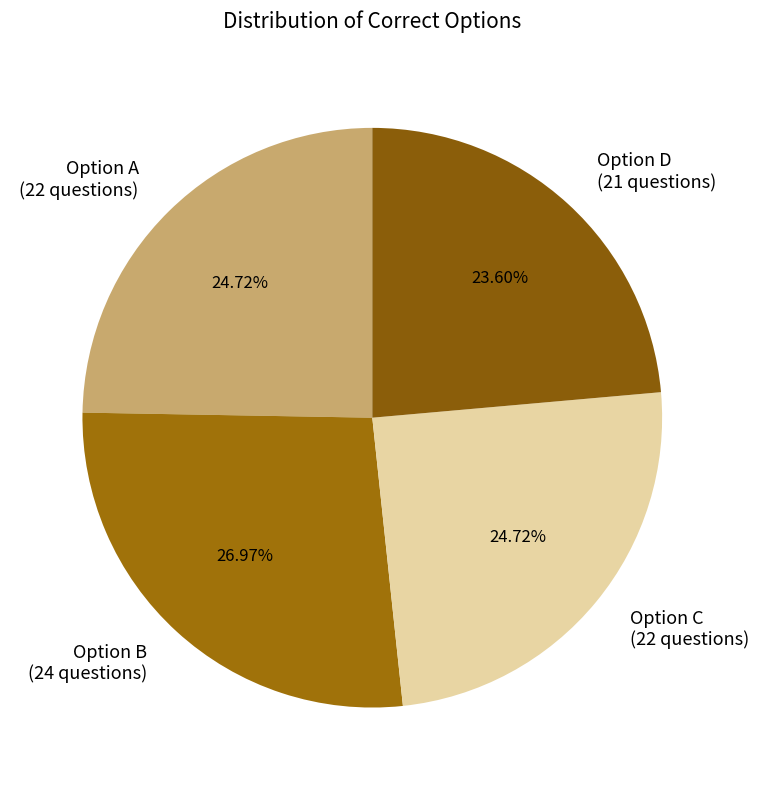

Which category has the smallest portion of the pie?

Option D (21 questions)